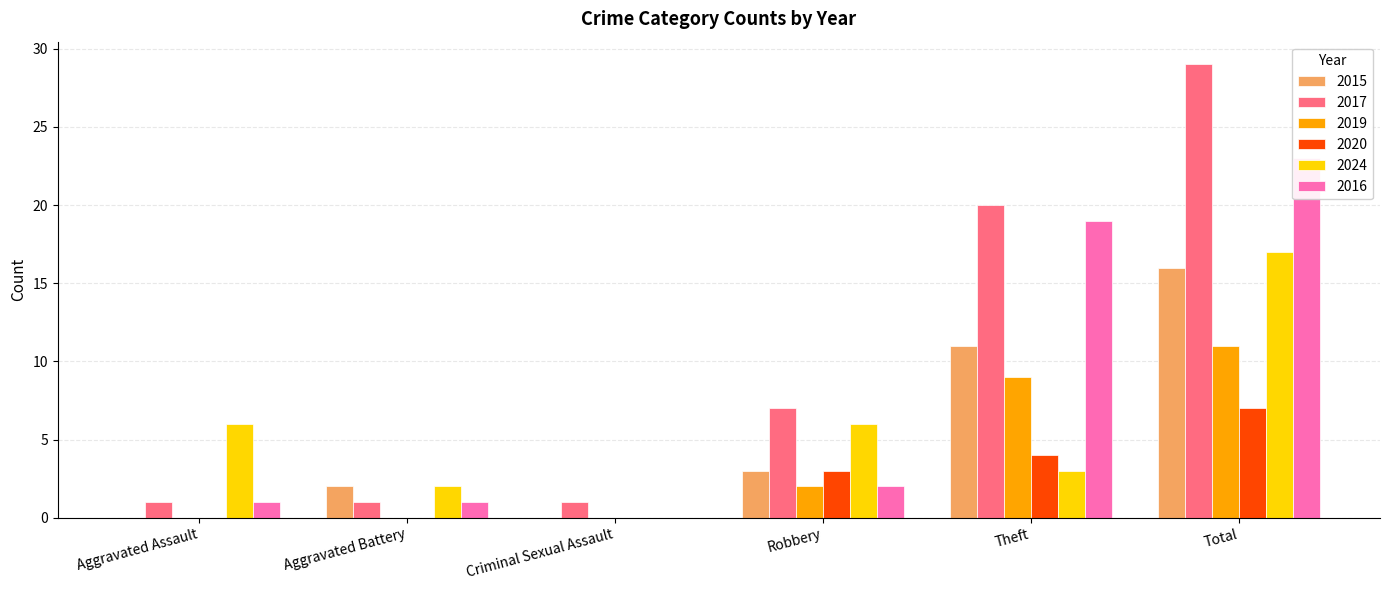

Which series has the largest total across all categories?

2017